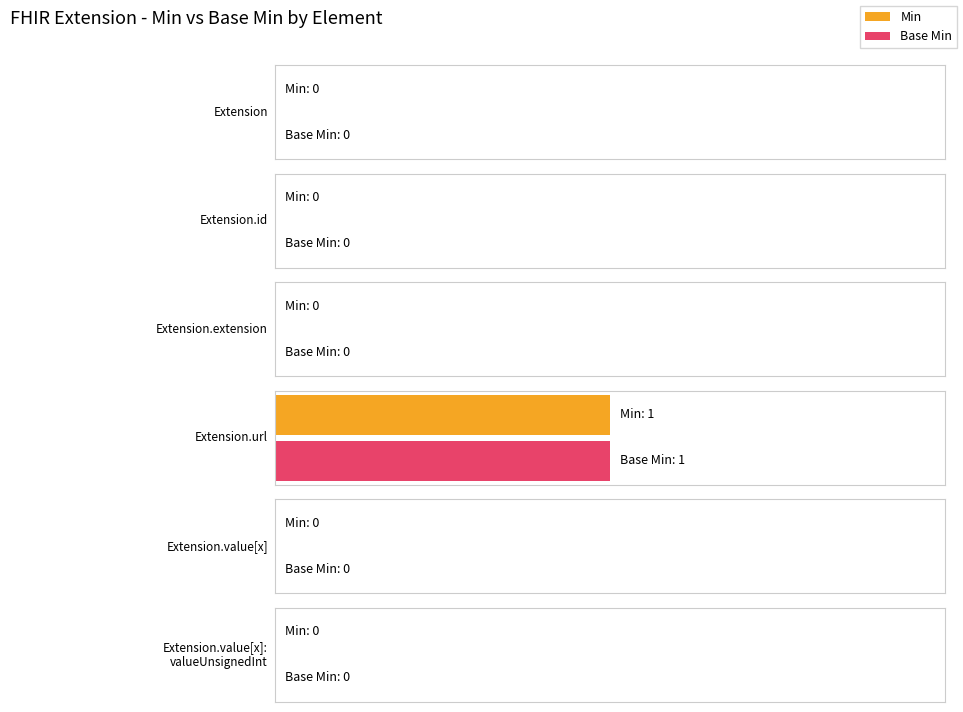

Count the number of categories in the chart.

6